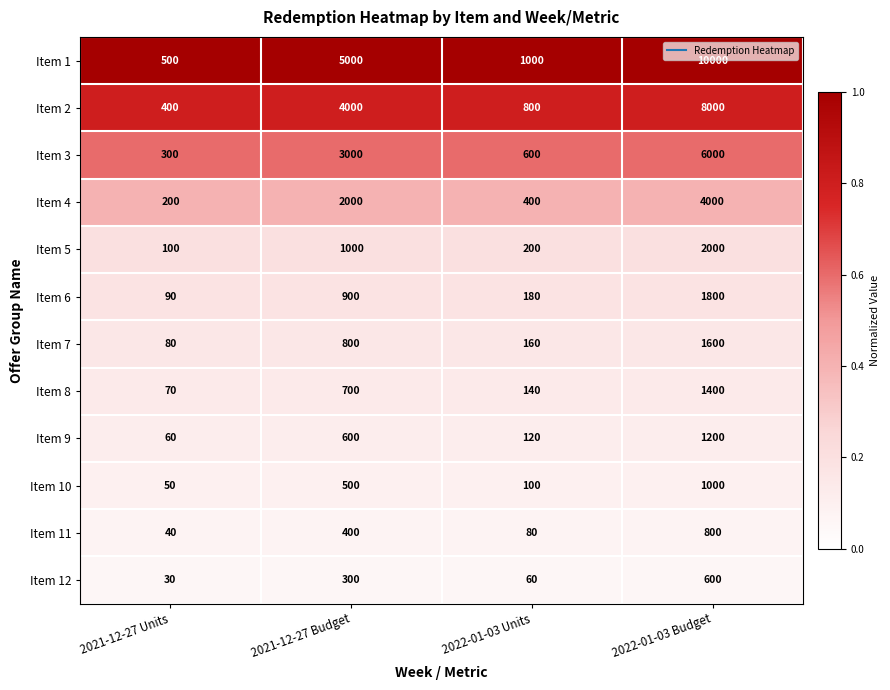

At which category is the sum across all series the highest?

2022-01-03 Budget